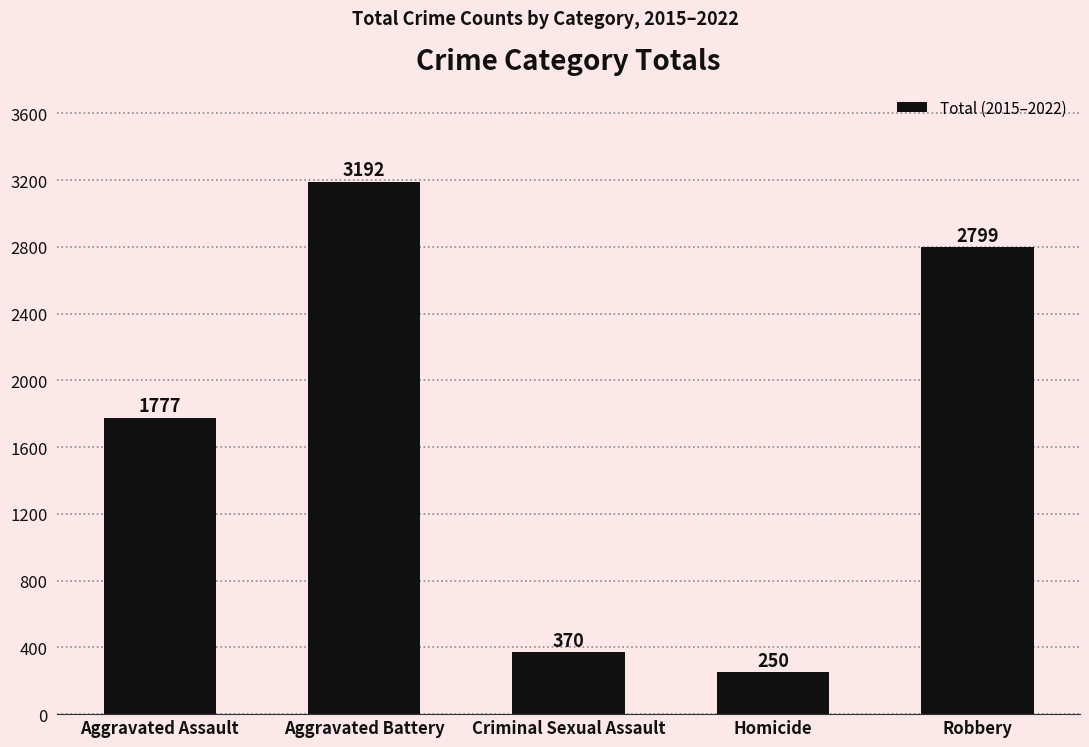

How many data points are less than 1777?

2